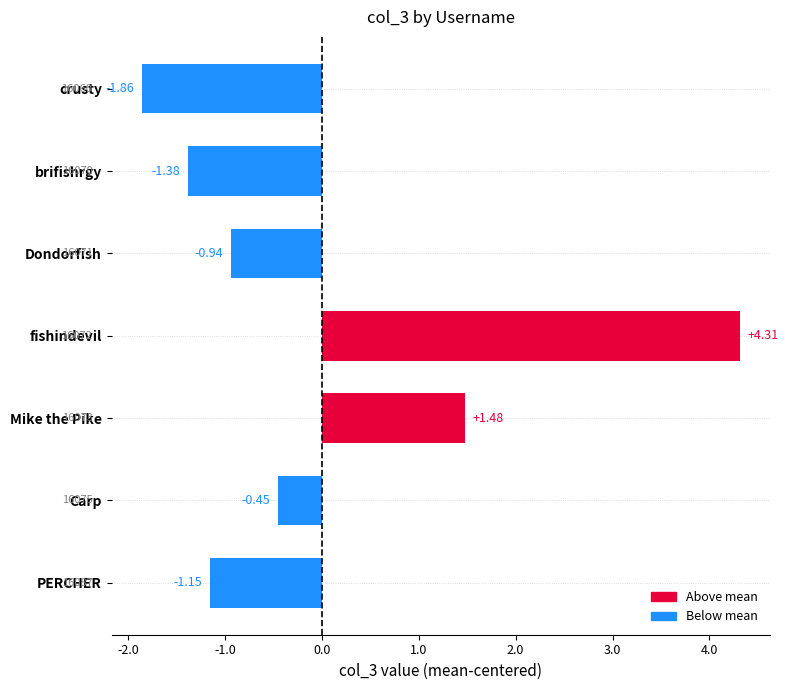

Are the bars horizontal?

Yes